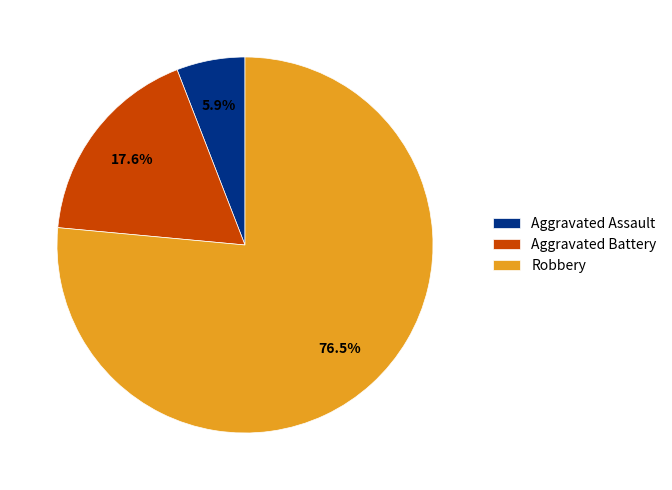

How many slices are in this pie chart?

3